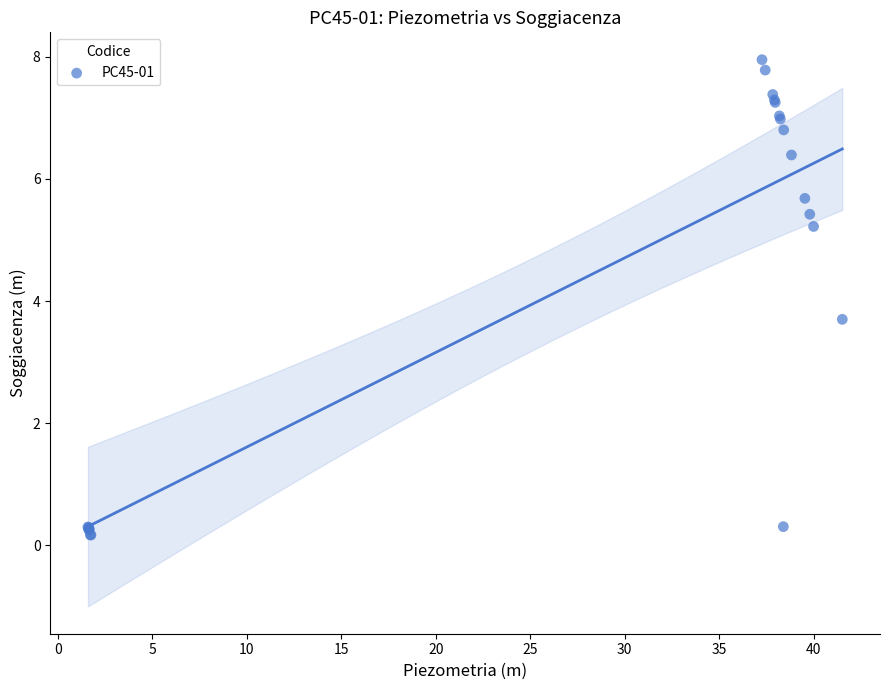

What Y value in the scatter plot is closest to 4?

3.7